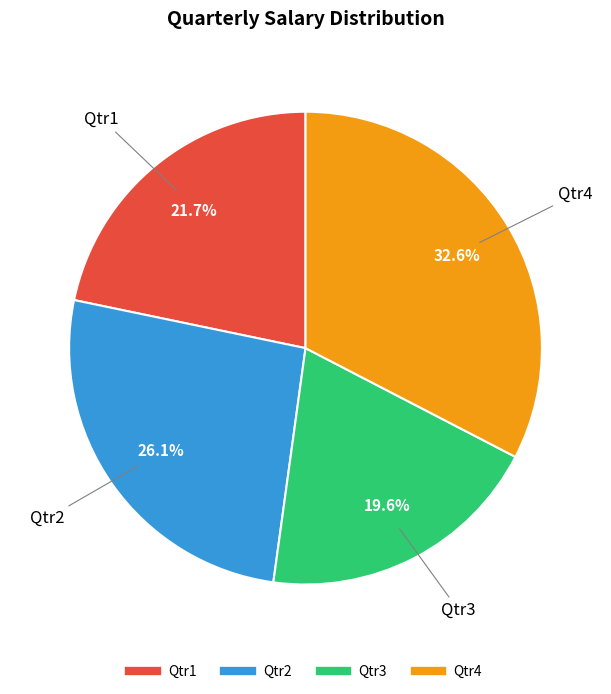

How much of the chart is everything except Qtr3?

80.4%